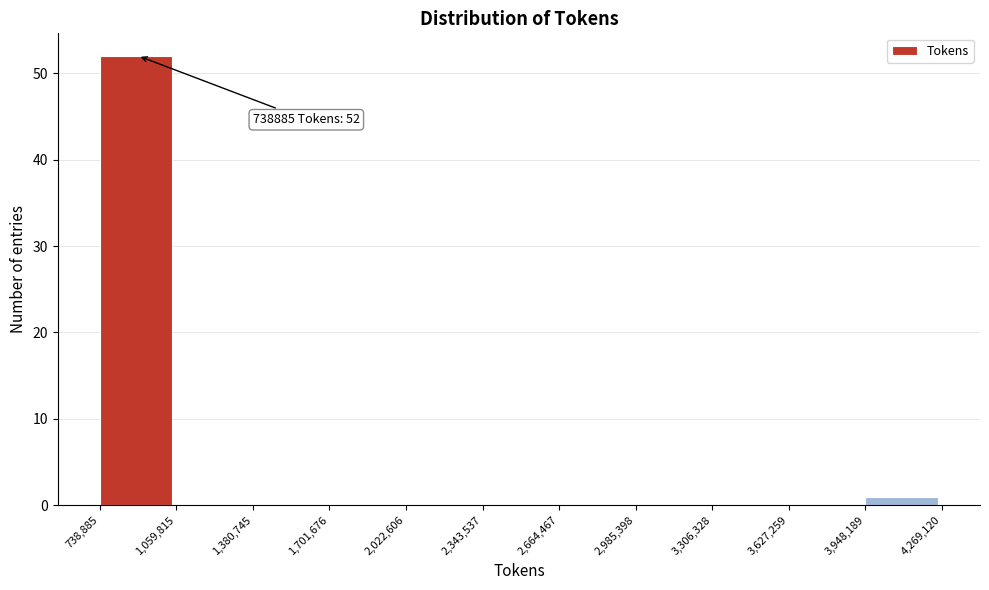

Which range on the x-axis has the tallest bar?

738,885 to 1,059,815